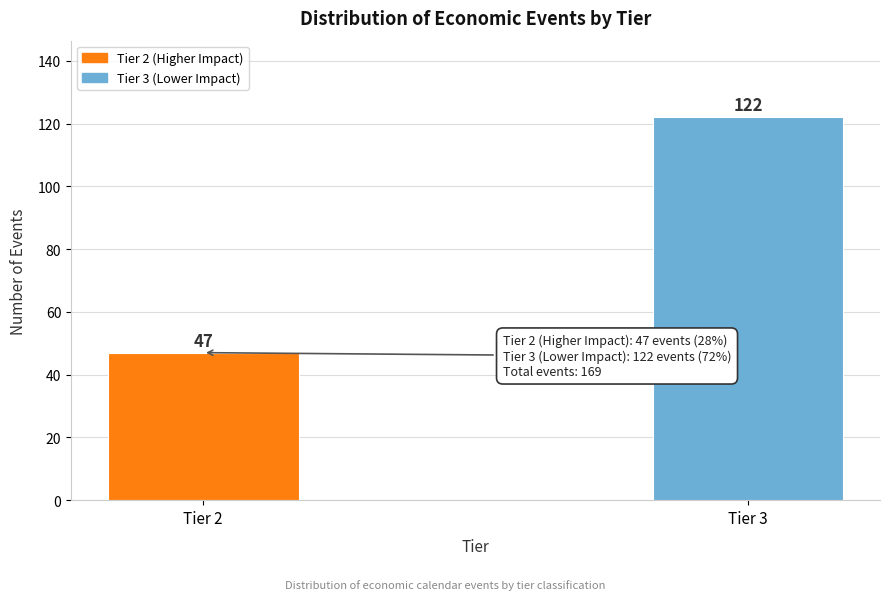

Reading right to left, transcribe all the data shown in this chart.

Tier 3=122	Tier 2=47